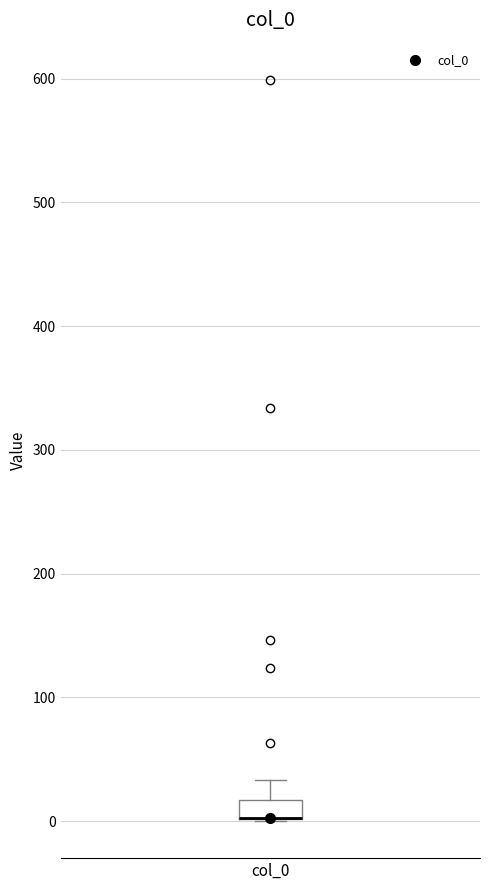

Read this box plot against the y-axis: the position of the median line, the range covered by the box, and the ends of both whiskers. The values are not printed on the chart, so give them approximately, as read against the axis.

median 0 (drawn on the box's lower edge), box 0 to 20, whiskers 0 to 30